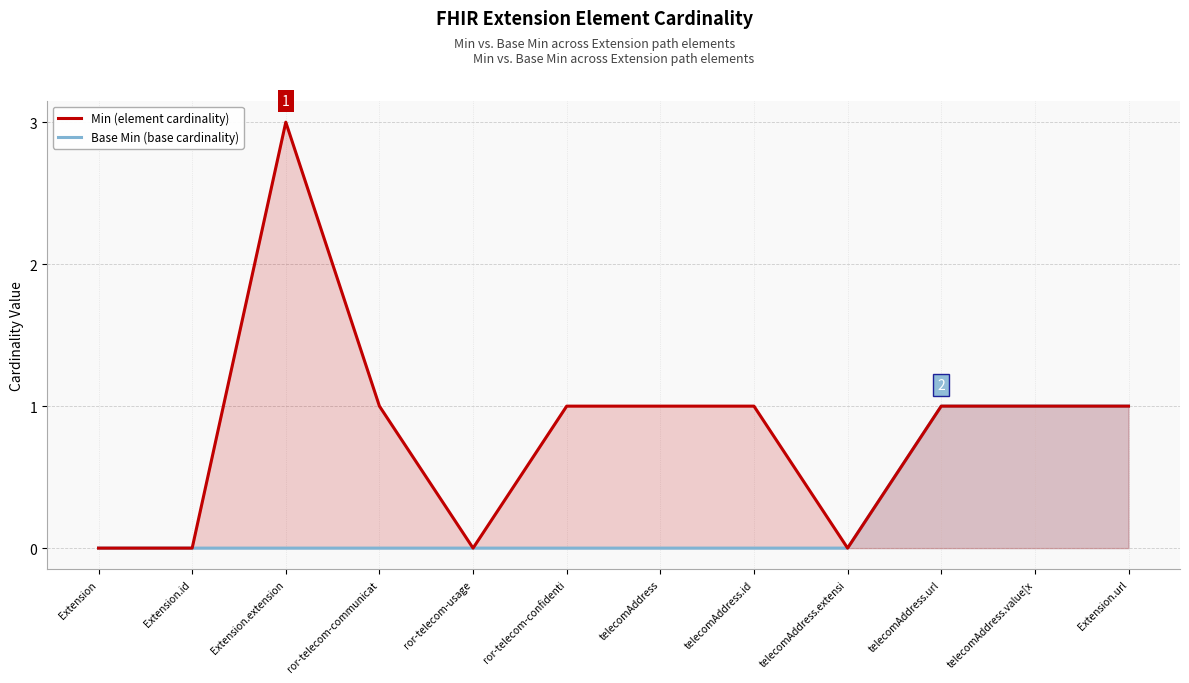

Where is Base Min (base cardinality) nearest to the value 0?

Extension